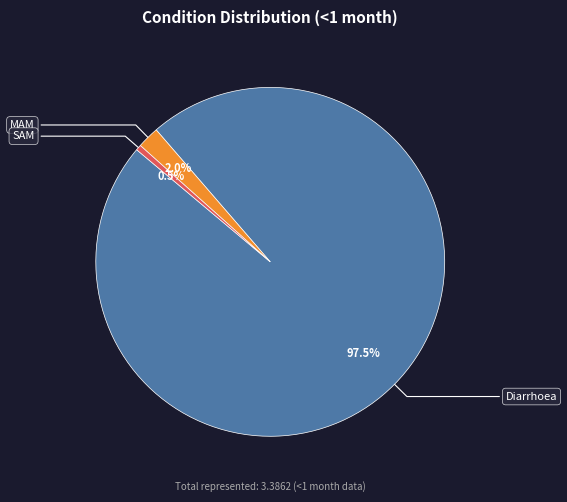

Is there a majority slice in this chart?

Yes